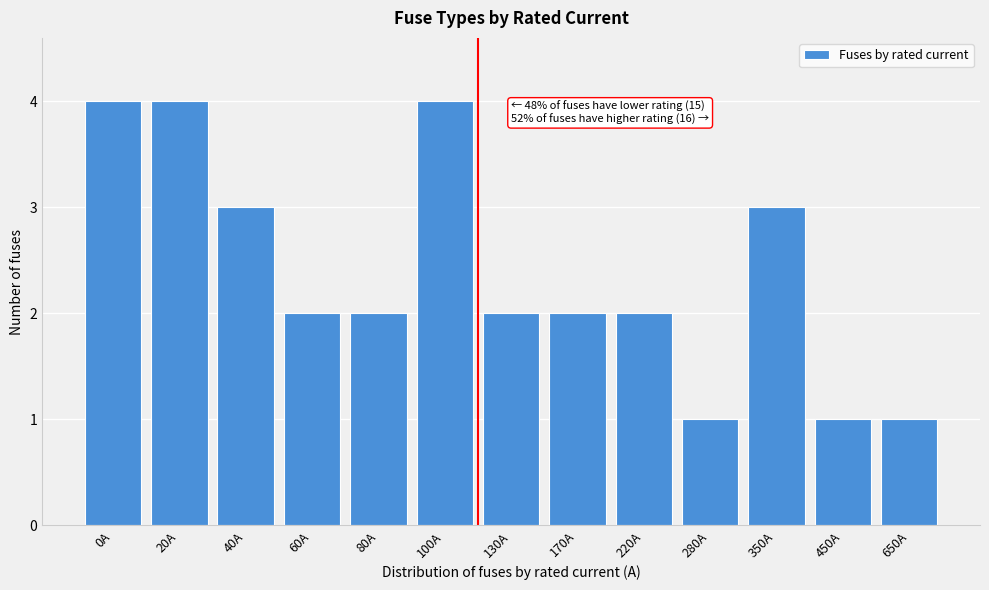

Reading left to right, extract all data points from this chart.

0A=4	20A=4	40A=3	60A=2	80A=2	100A=4	130A=2	170A=2	220A=2	280A=1	350A=3	450A=1	650A=1